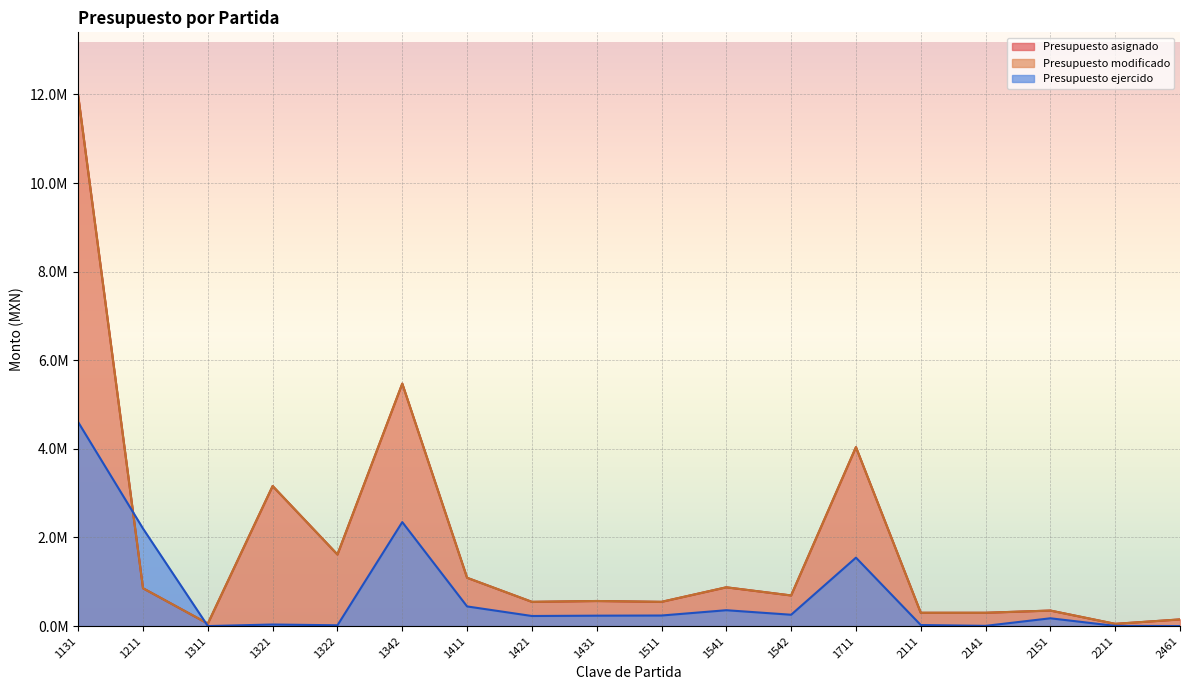

True or false: Presupuesto modificado and Presupuesto asignado cross at least once.

False